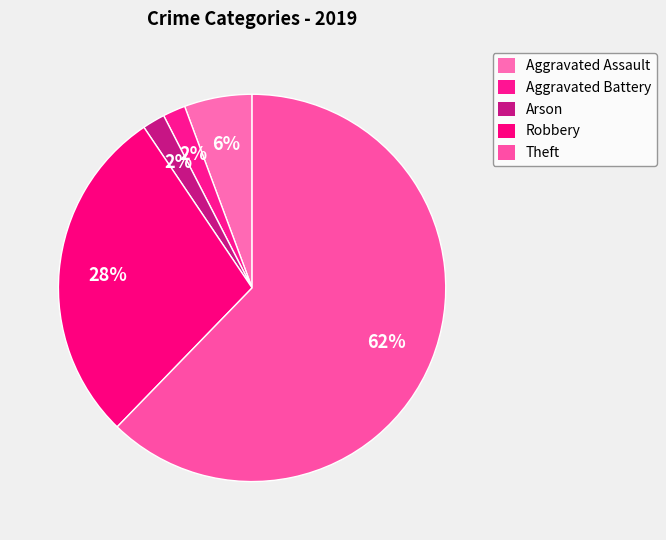

Count the number of slices in the pie.

5